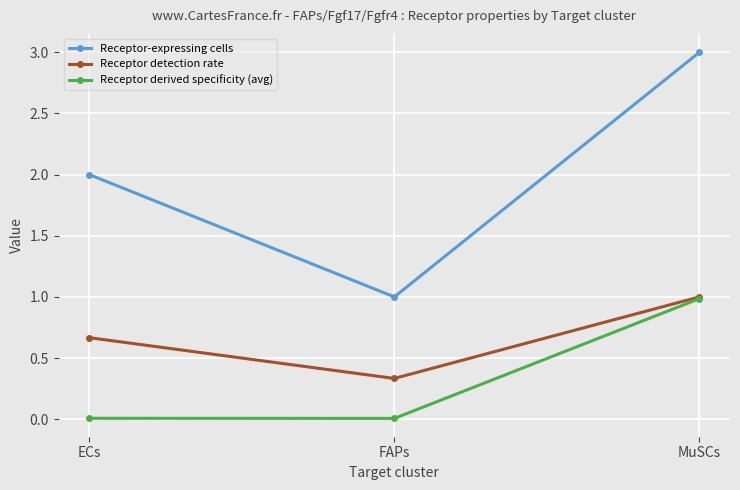

Which label corresponds to the largest value in the chart?

MuSCs